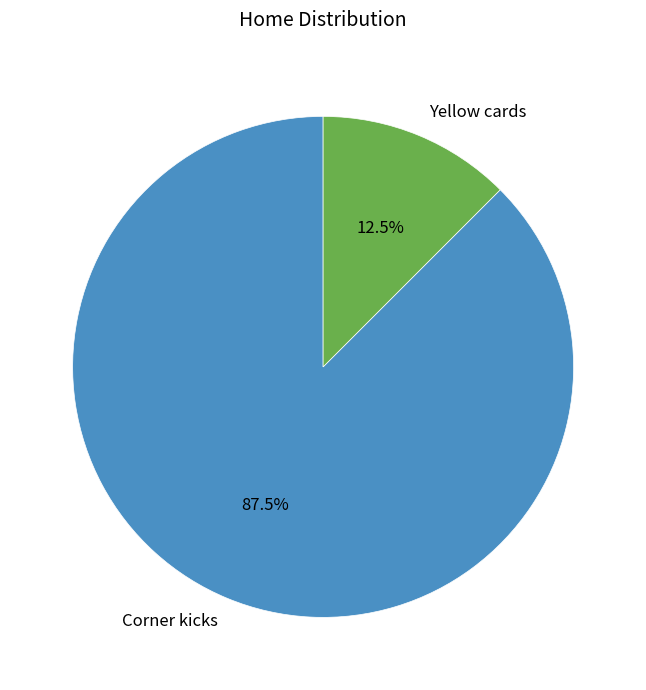

To the nearest percent, what is the difference between the Yellow cards and Corner kicks slice percentages?

75%